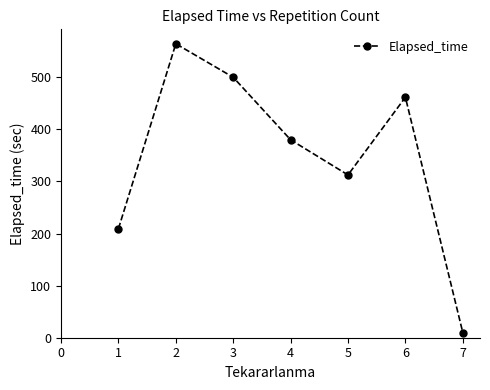

Where is the data nearest to the value 287?

5